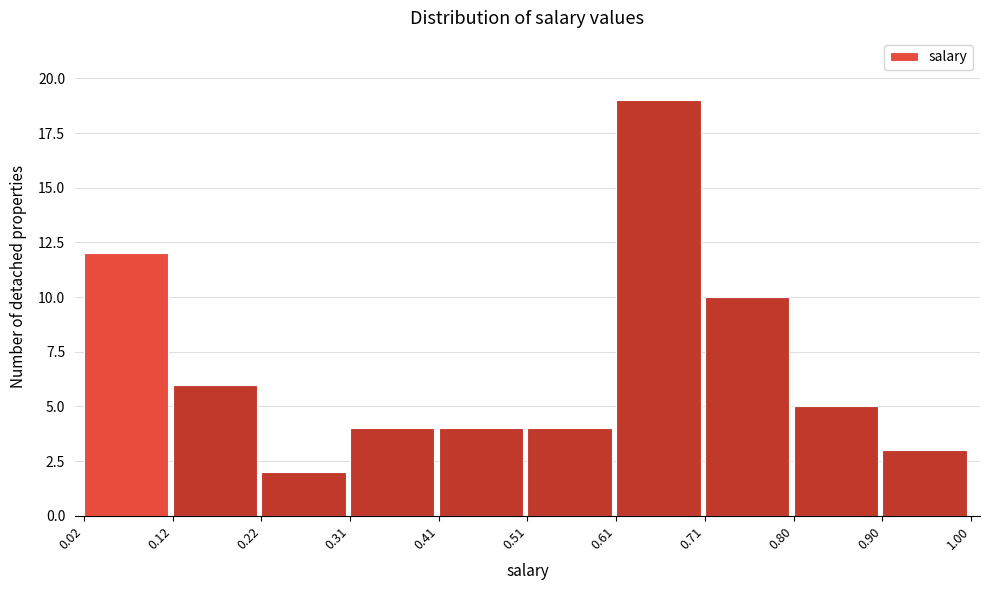

Reading left to right, list every bar in this chart as the range it spans on the x-axis followed by its height. The values are not printed on the chart, so give them approximately, as read against the axis.

0.02 to 0.12: 12
0.12 to 0.22: 6
0.22 to 0.31: 2
0.31 to 0.41: 4
0.41 to 0.51: 4
0.51 to 0.61: 4
0.61 to 0.71: 19
0.71 to 0.80: 10
0.80 to 0.90: 5
0.90 to 1.00: 3